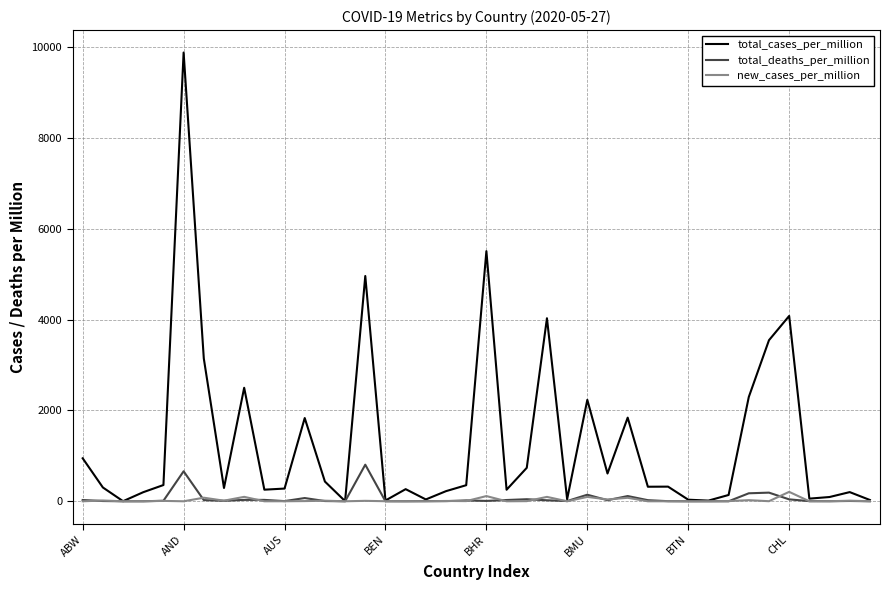

Rank the series by their maximum value, from lowest to highest.

new_cases_per_million, total_deaths_per_million, total_cases_per_million